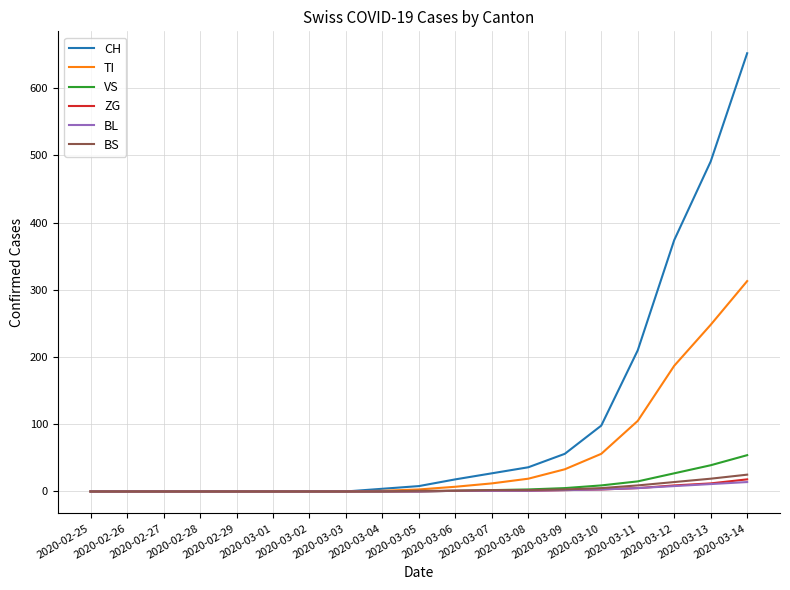

Which series has the widest spread of values?

CH